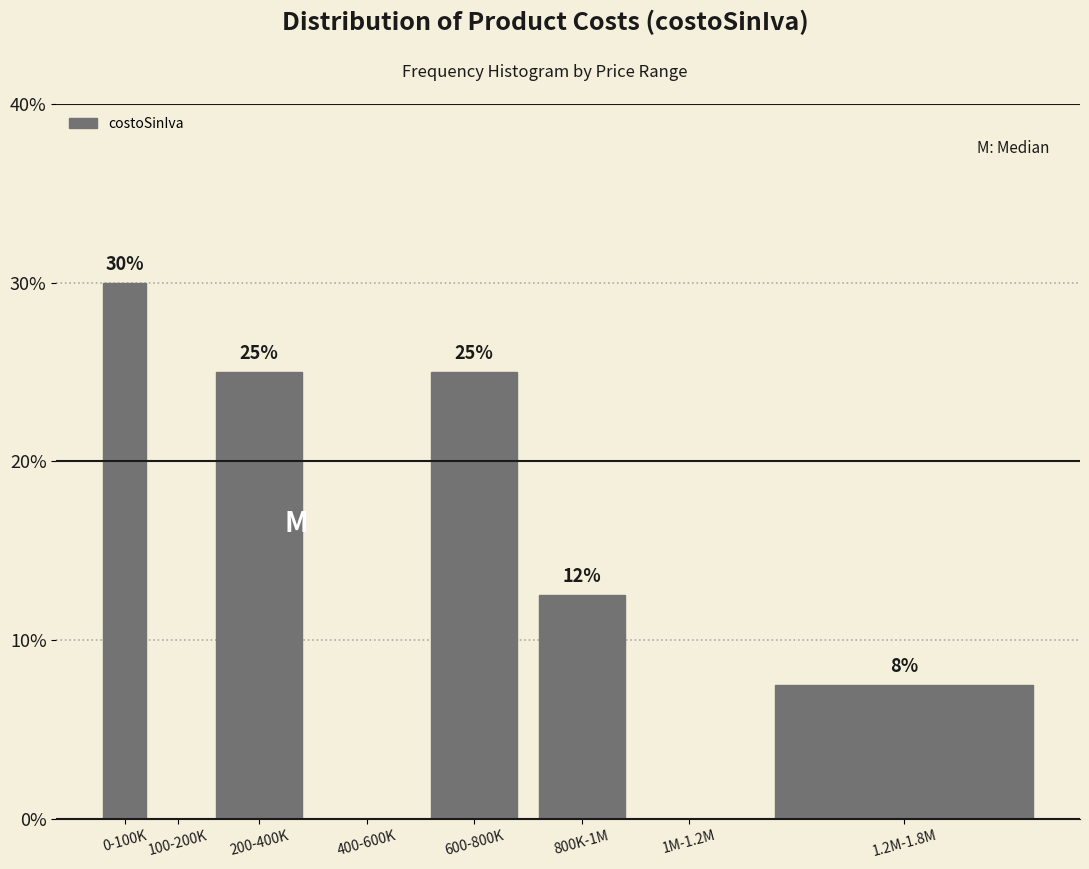

The chart shows a value of 11.7 at 1M-1.2M. True or false?

False